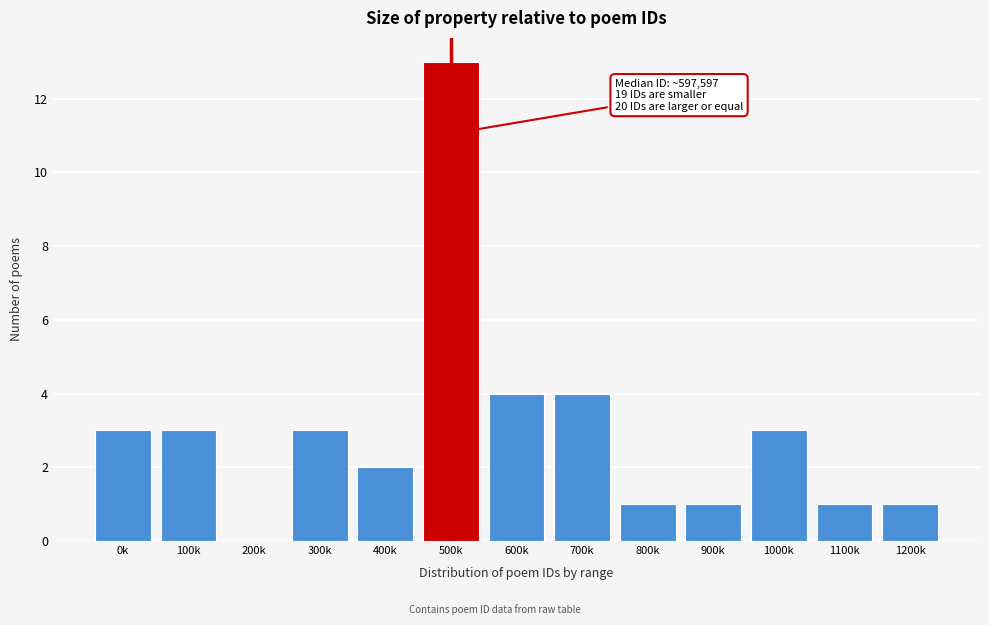

Reading left to right, list all the values displayed in this chart.

0k=3	100k=3	200k=0	300k=3	400k=2	500k=13	600k=4	700k=4	800k=1	900k=1	1000k=3	1100k=1	1200k=1